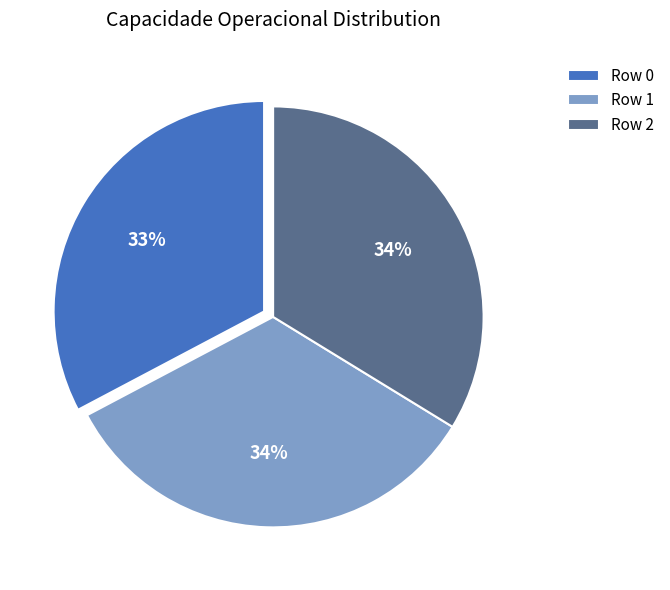

How many slices are in this pie chart?

3